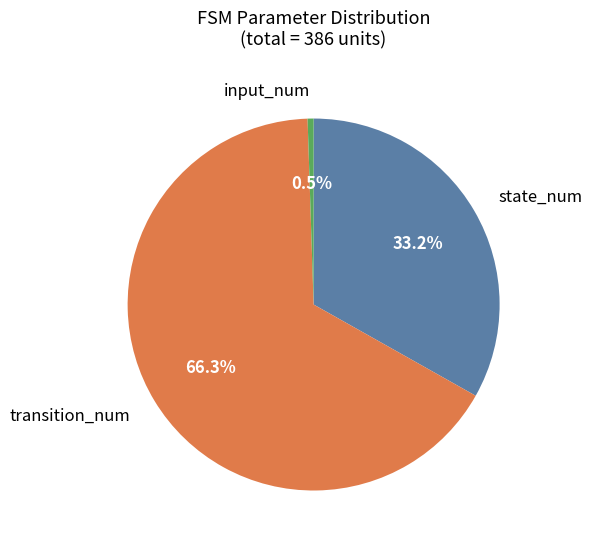

Between transition_num and input_num, which is larger?

transition_num